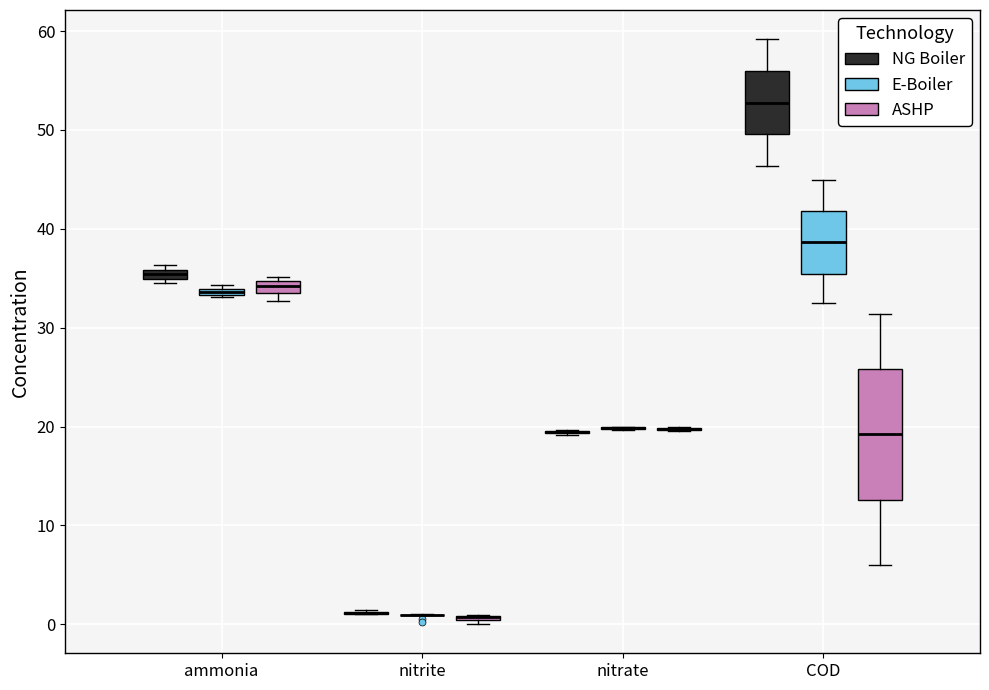

Where is the lower edge of the box for ammonia (ASHP) on the y-axis? The values are not printed on the chart, so give them approximately, as read against the axis.

34